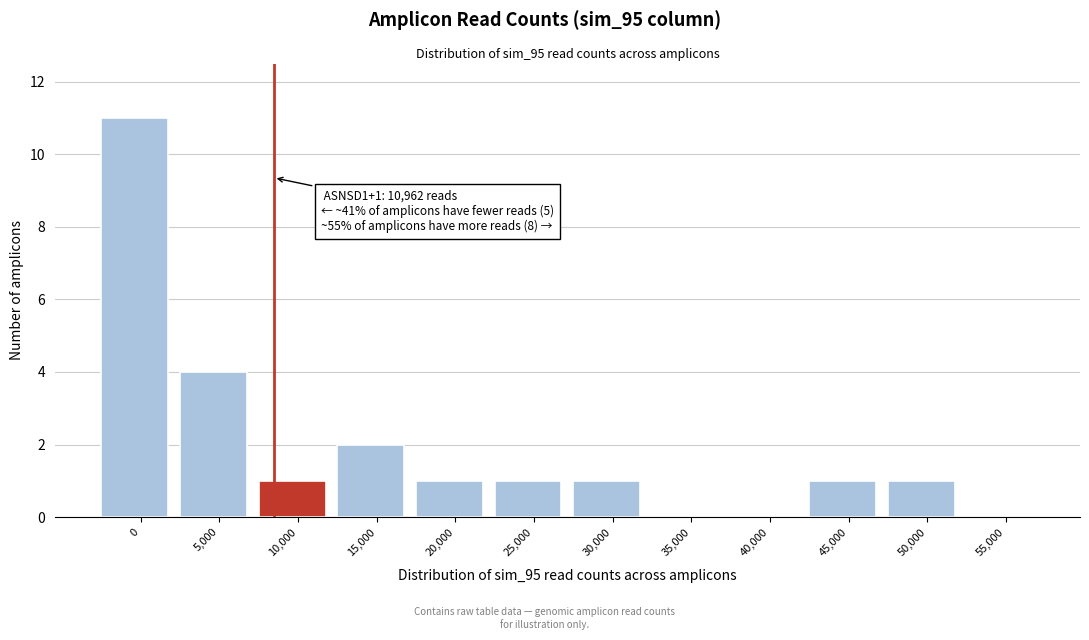

Reading left to right, list all the values displayed in this chart.

0=11	5,000=4	10,000=1	15,000=2	20,000=1	25,000=1	30,000=1	35,000=0	40,000=0	45,000=1	50,000=1	55,000=0